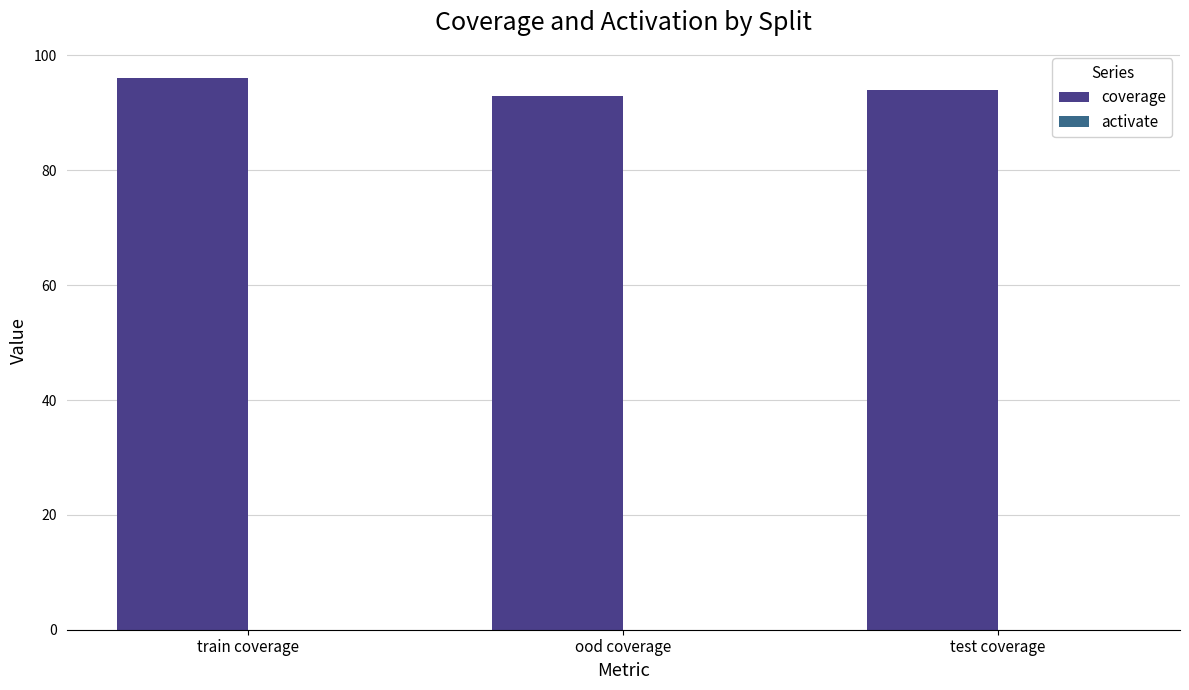

The chart shows a value of 96 at train coverage. True or false?

True